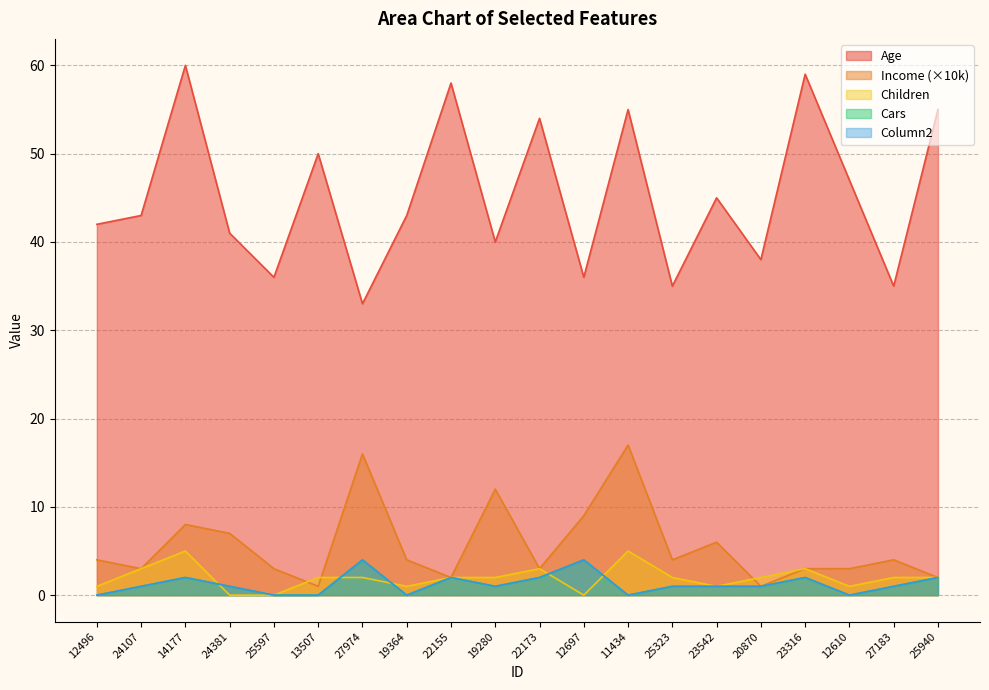

How many values in Column2 are above zero?

14